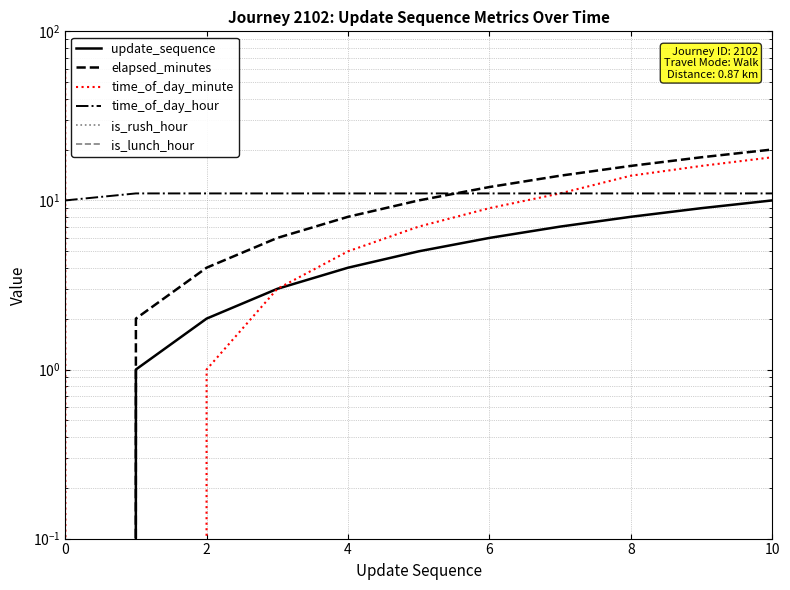

The value of elapsed_minutes at 7 is 10. True or false?

False